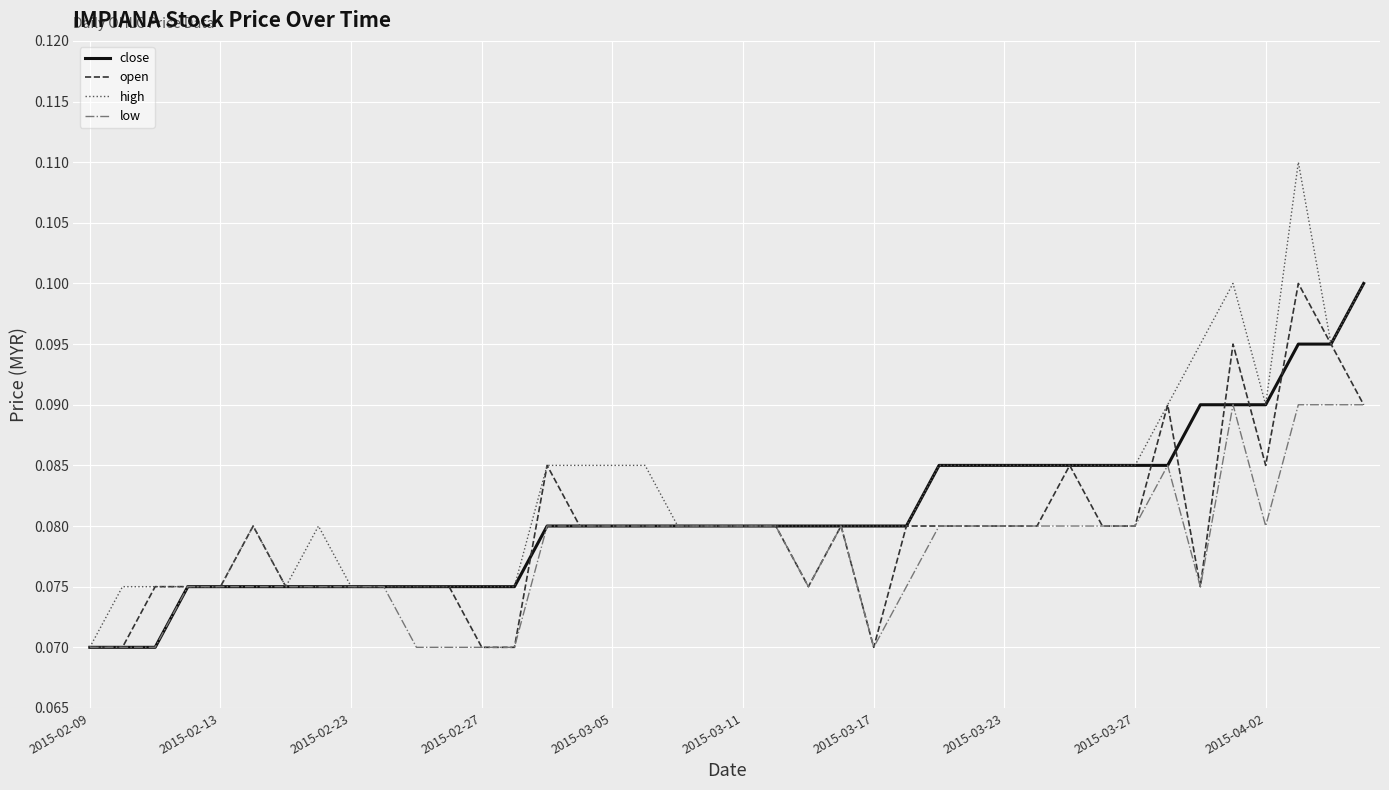

Which series has the largest range (max minus min)?

high